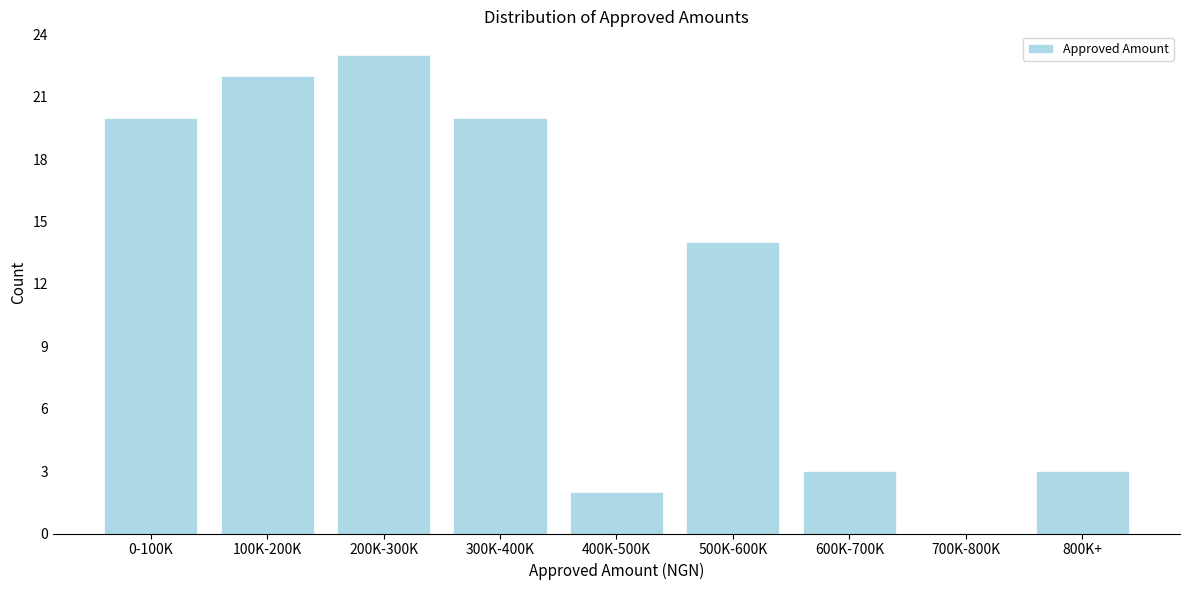

Reading left to right, list all the values displayed in this chart.

0-100K=20	100K-200K=22	200K-300K=23	300K-400K=20	400K-500K=2	500K-600K=14	600K-700K=3	700K-800K=0	800K+=3